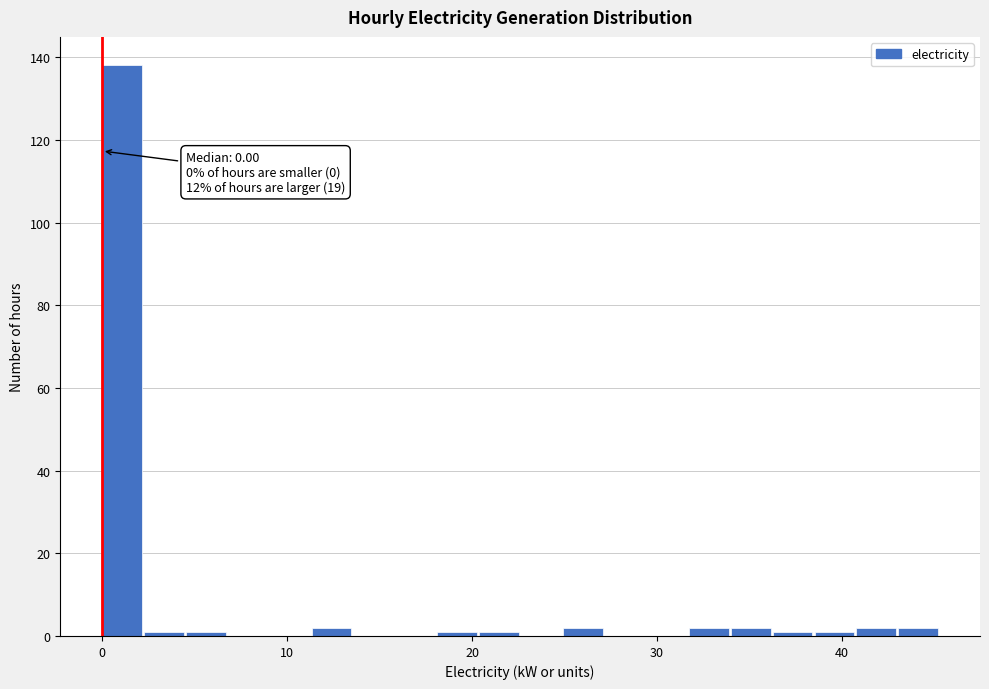

Read against the x-axis, roughly where is the centre of the tallest bar?

1